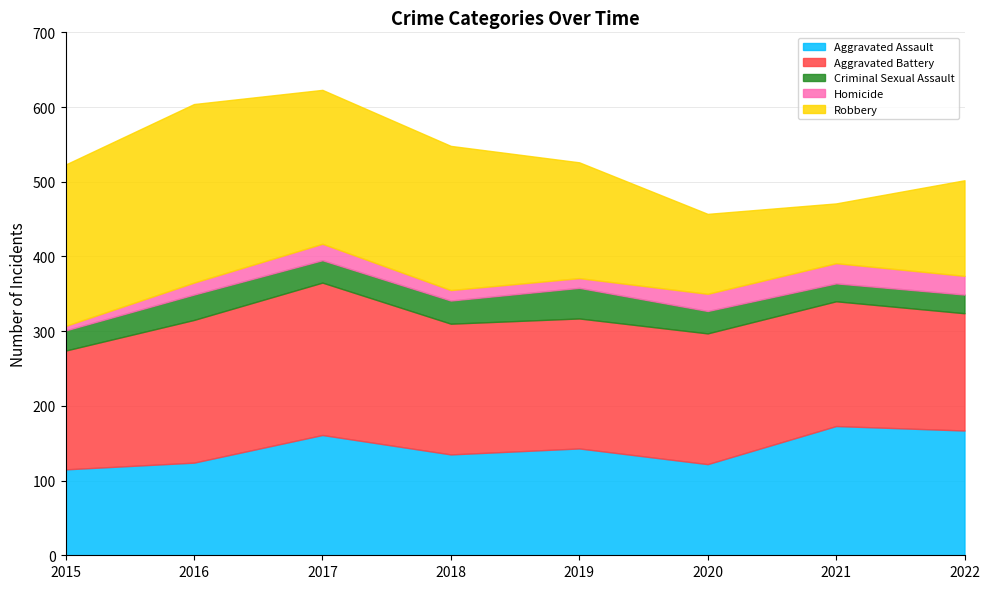

What is the difference between the highest and lowest values at 2020?

152